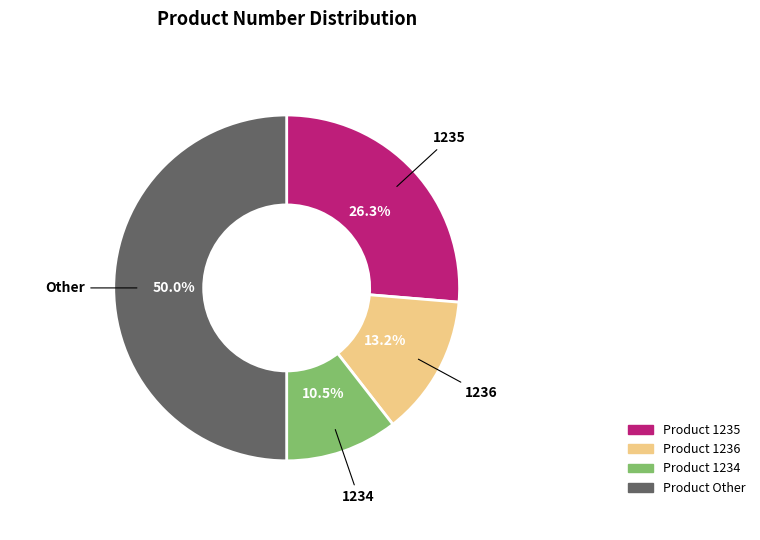

How many slices are in this pie chart?

4